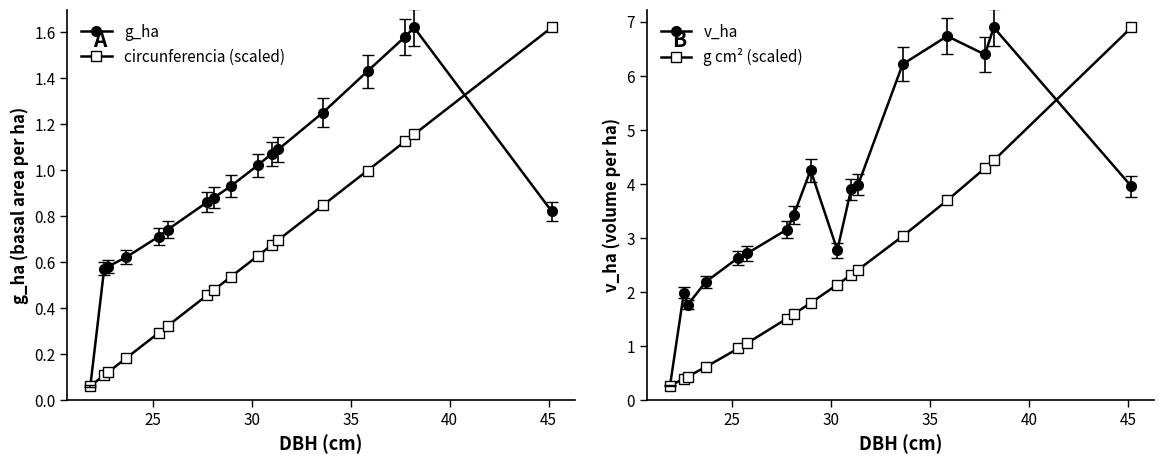

Reading right to left, what are all the values shown in this chart?

g_ha: 0.8	1.6	1.6	1.4	1.2	1.1	1.1	1.0	0.9	0.9	0.9	0.7	0.7	0.6	0.6	0.6	0.1
circunferencia (scaled): 1.6	1.2	1.1	1.0	0.8	0.7	0.7	0.6	0.5	0.5	0.5	0.3	0.3	0.2	0.1	0.1	0.1
v_ha: 4.0	6.9	6.4	6.7	6.2	4.0	3.9	2.8	4.2	3.4	3.1	2.7	2.6	2.2	1.8	2.0	0.3
g cm² (scaled): 6.9	4.4	4.3	3.7	3.0	2.4	2.3	2.1	1.8	1.6	1.5	1.0	1.0	0.6	0.4	0.4	0.3